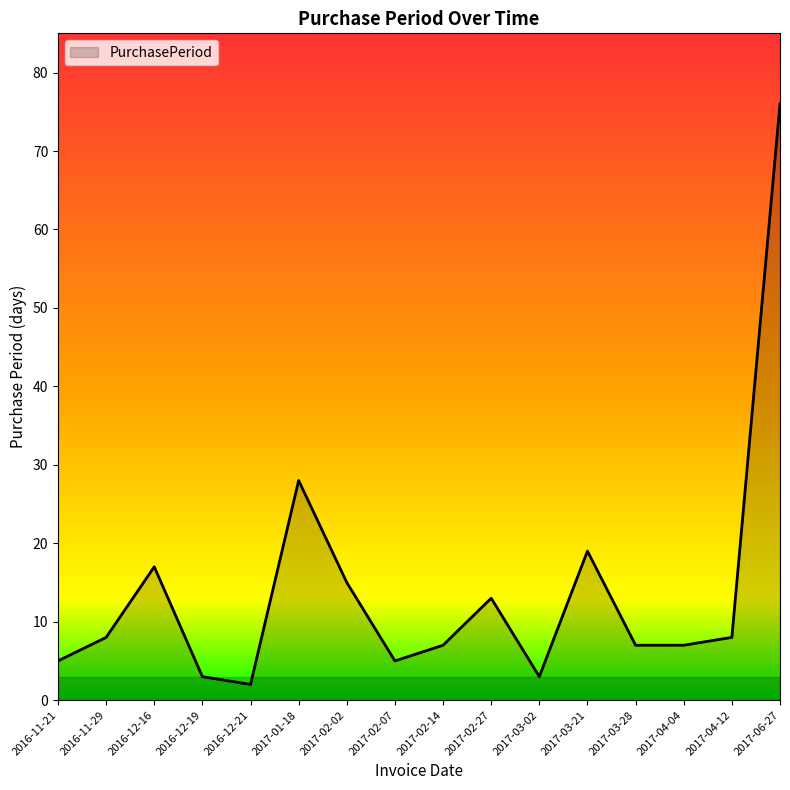

At which label is the value closest to 39?

2017-01-18